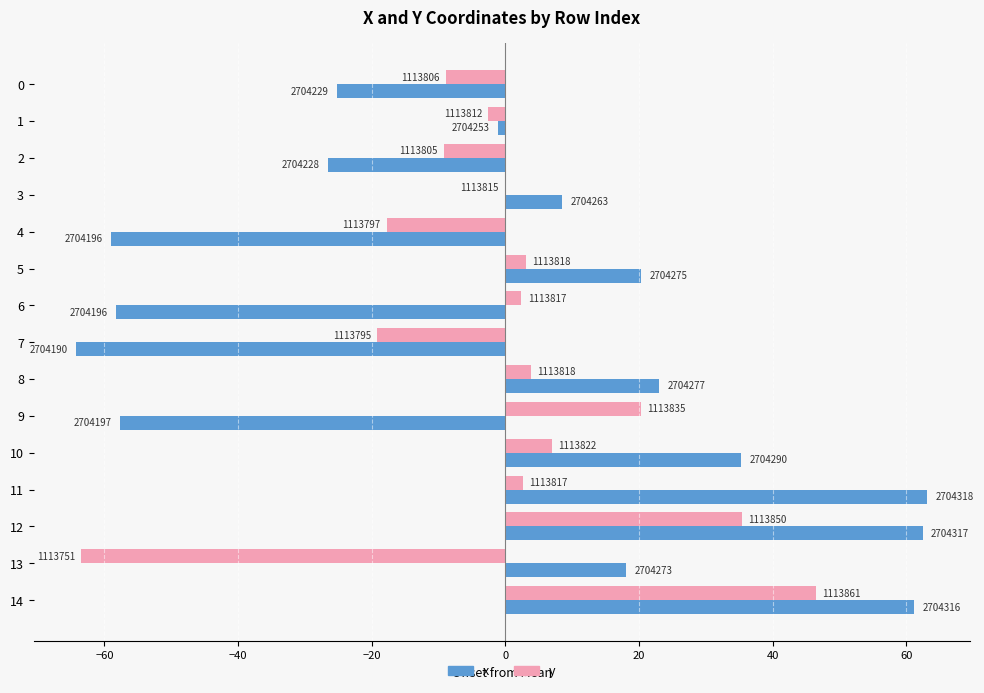

What are all the series names shown in the legend?

x, y